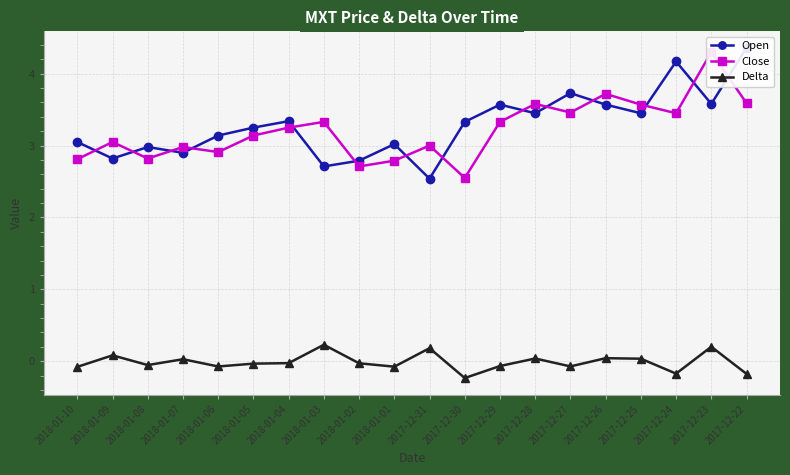

What is the label of the 4th point from the right?

2017-12-25